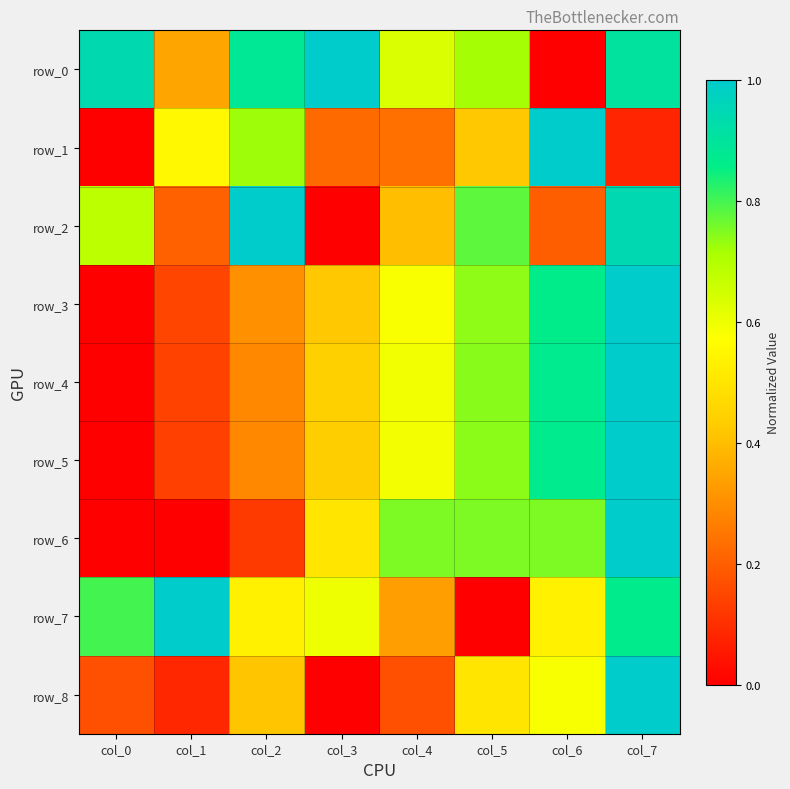

How many values in the row_7 series exceed 0?

7